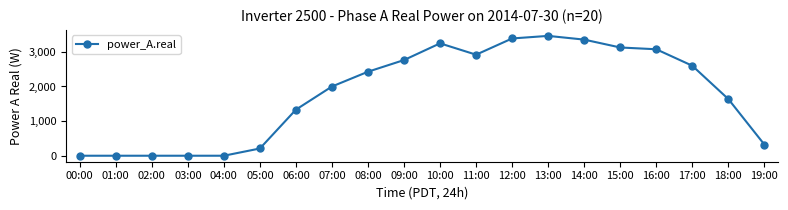

The value at 00:00 is -1379.3. True or false?

False